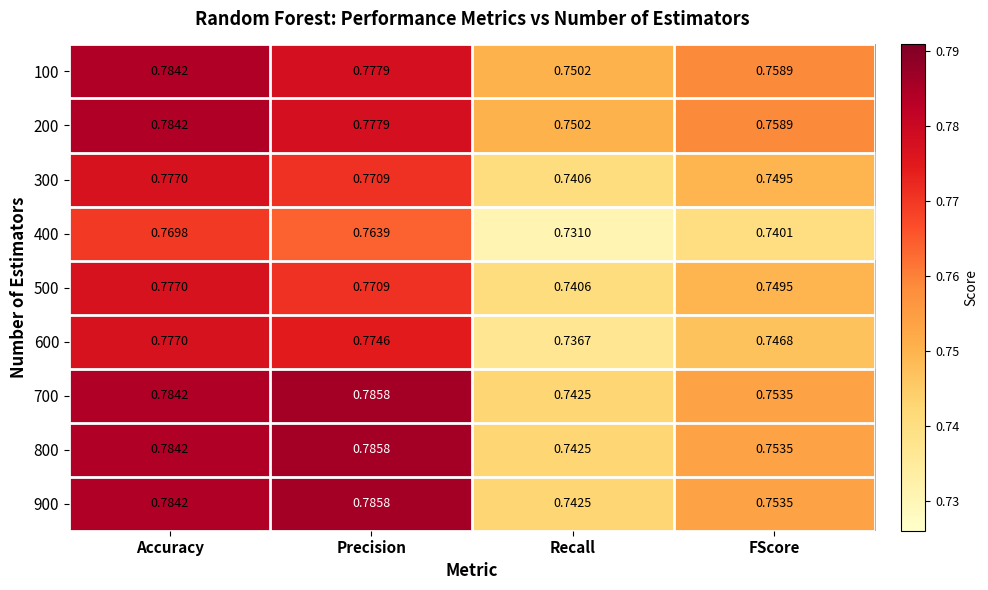

List the labels in order of 800 value, largest first.

Precision, Accuracy, FScore, Recall